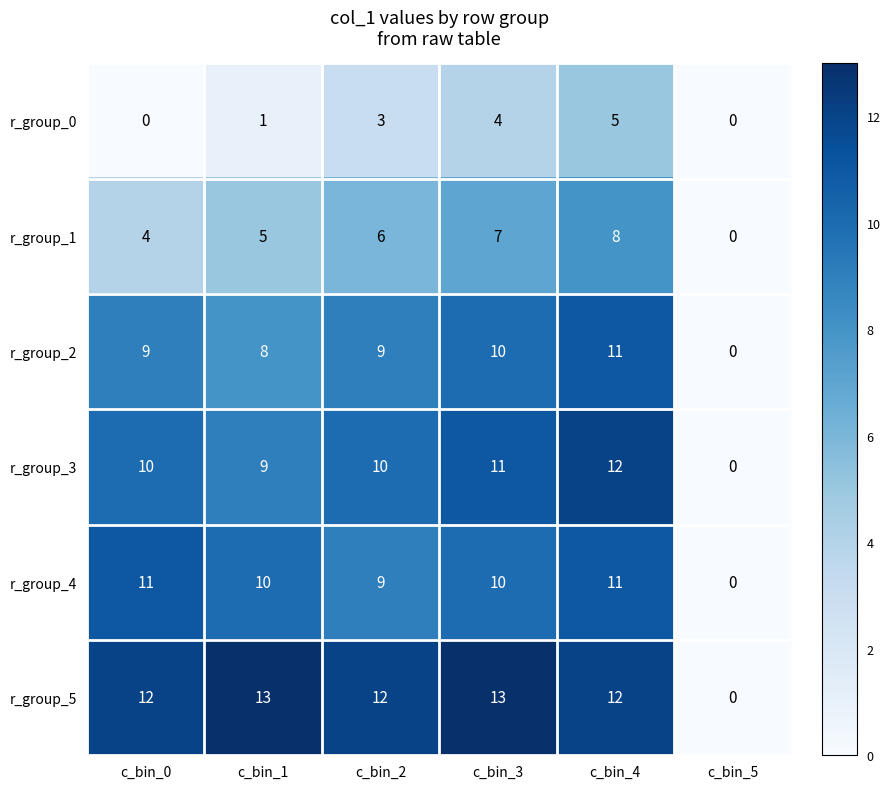

The value of r_group_1 at c_bin_3 is 3. True or false?

False